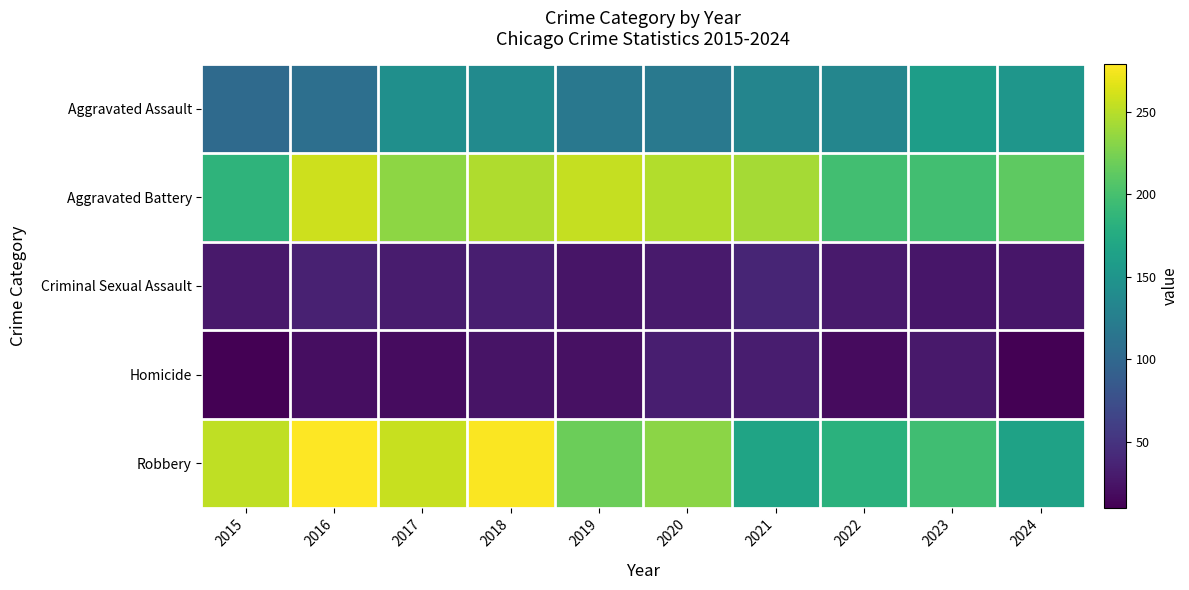

Which series has the widest spread of values?

Robbery